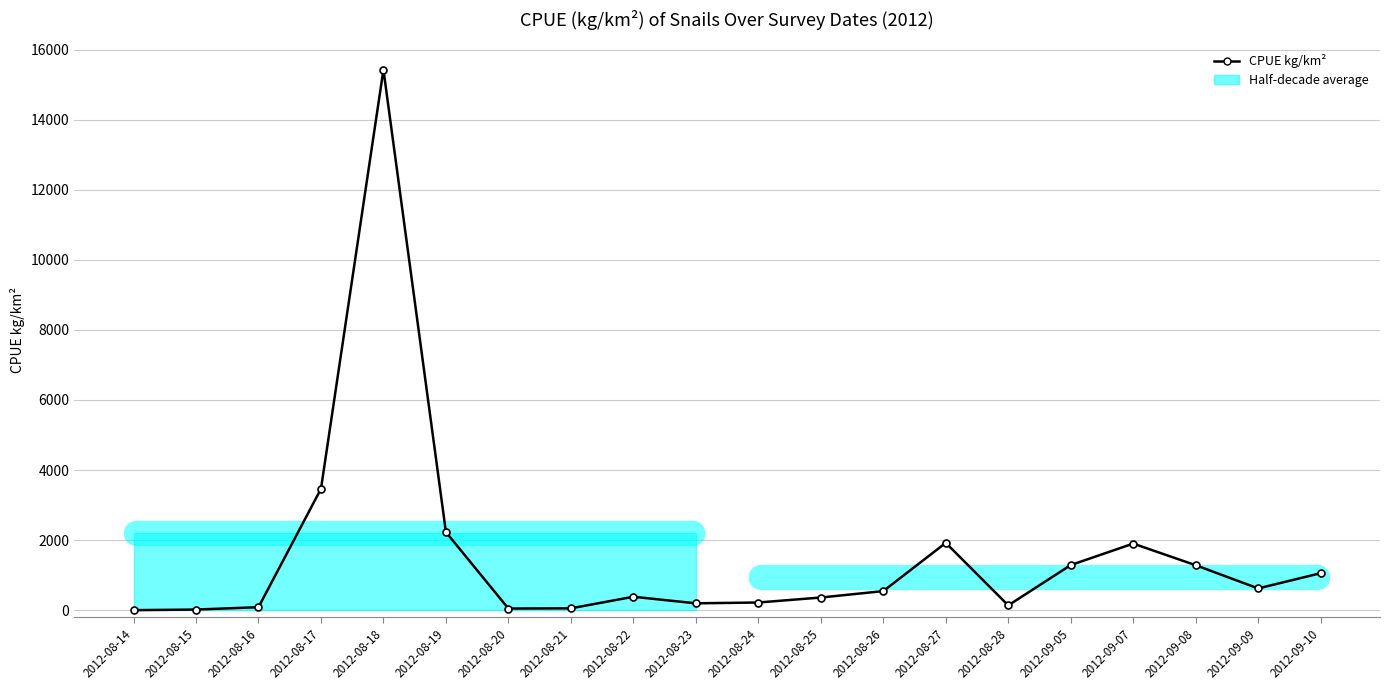

Which has a higher value, 2012-08-23 or 2012-09-08?

2012-09-08